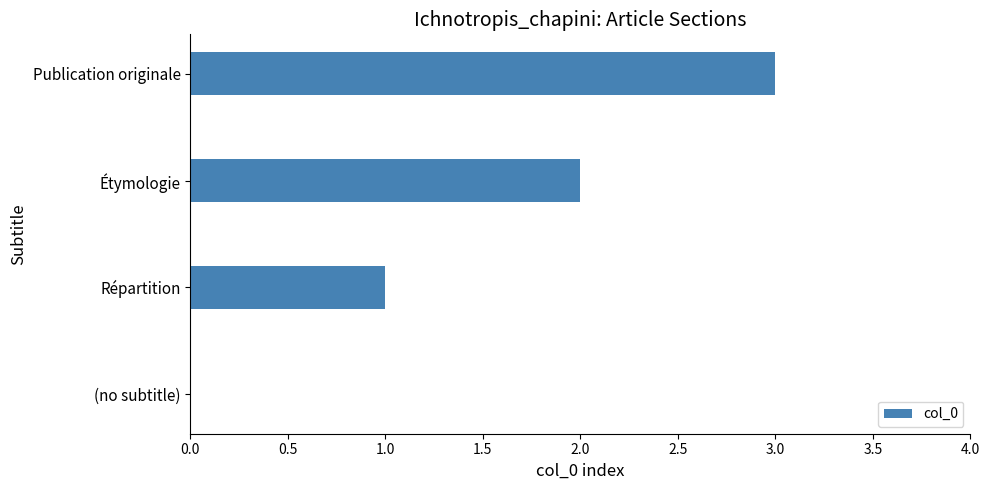

Where is the data nearest to the value 1?

Répartition